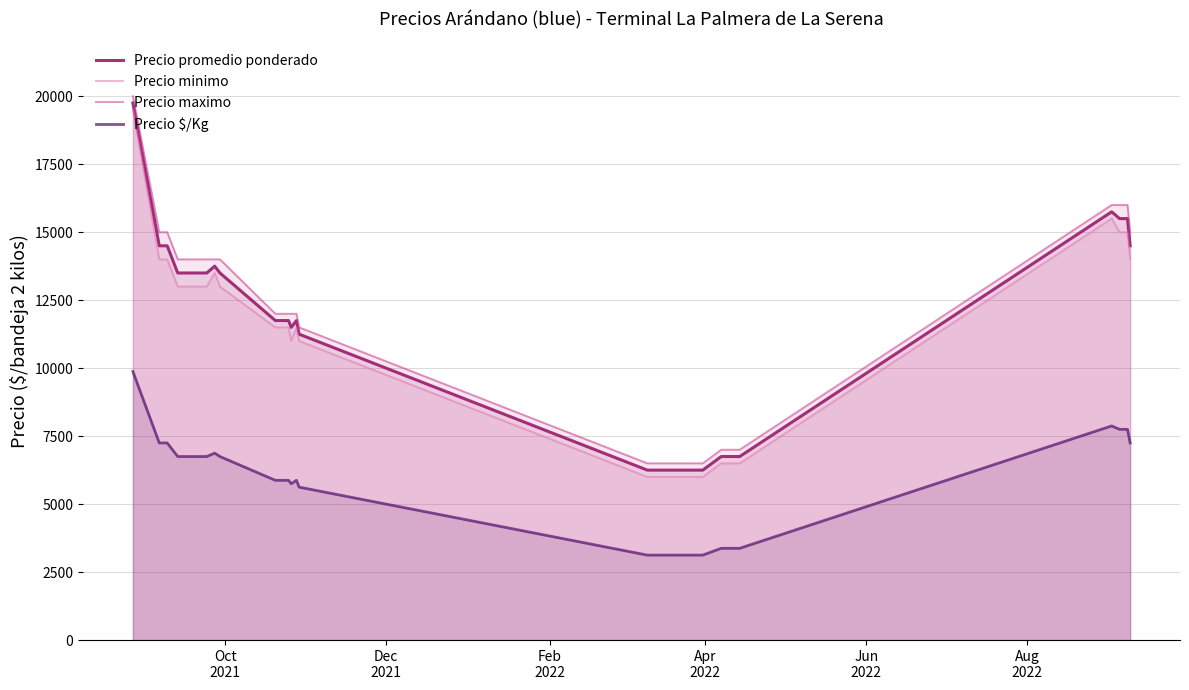

What is the difference between the maximum and minimum values in the Precio minimo series?

13500